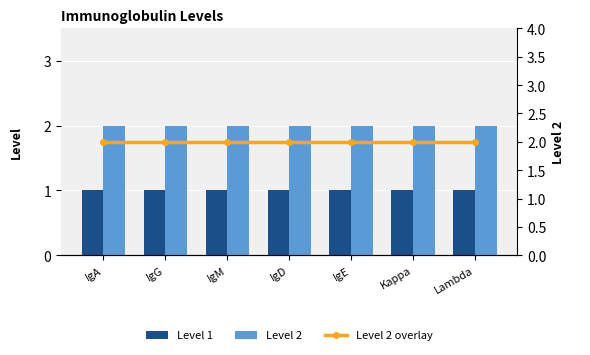

What is the maximum value for Level 1?

1